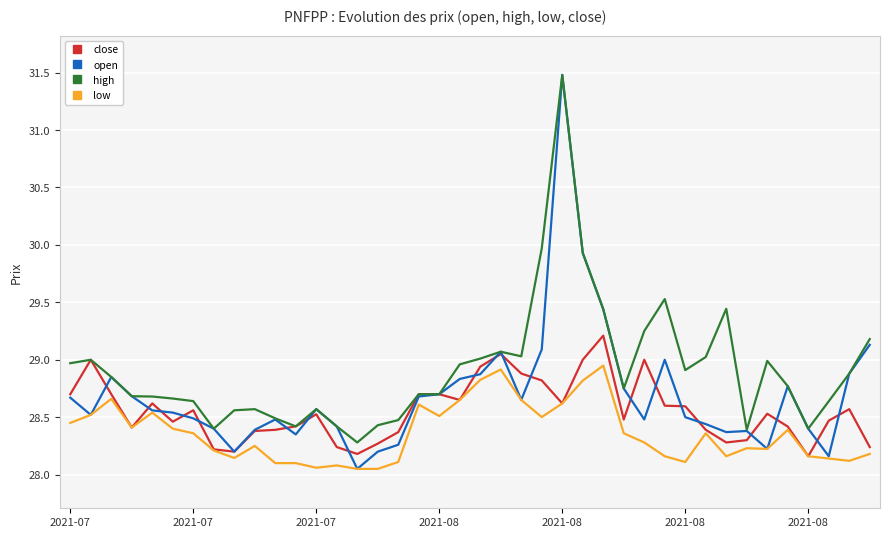

What is the minimum value for low?

28.1